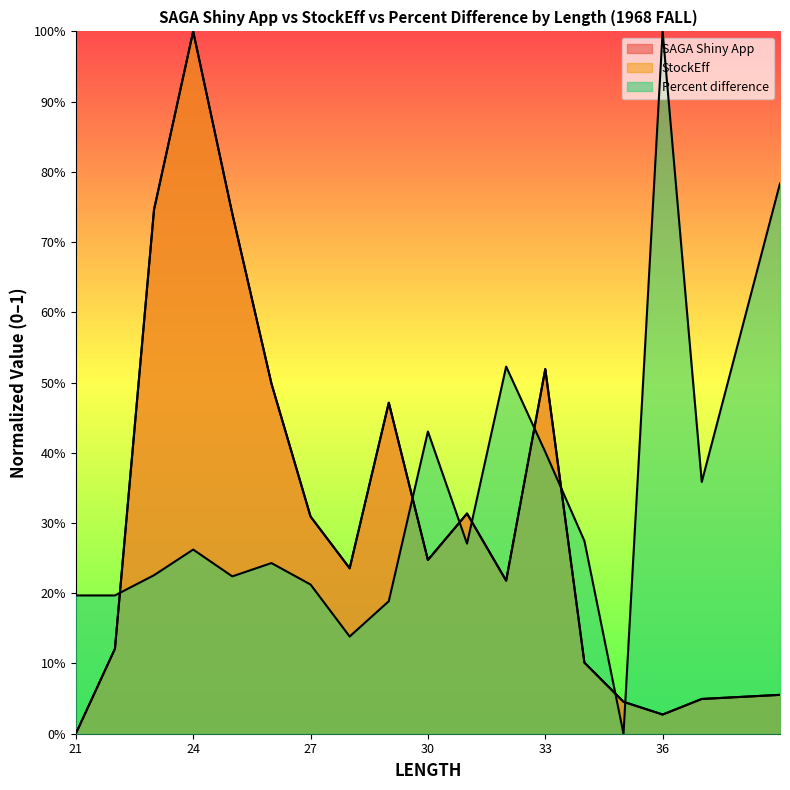

Reading left to right, what are all the values shown in this chart?

SAGA Shiny App: 0.0	0.1	0.7	1.0	0.7	0.5	0.3	0.2	0.5	0.2	0.3	0.2	0.5	0.1	0.0	0.0	0.0	0.1
StockEff: 0.0	0.1	0.7	1.0	0.7	0.5	0.3	0.2	0.5	0.2	0.3	0.2	0.5	0.1	0.0	0.0	0.0	0.1
Percent difference: 0.2	0.2	0.2	0.3	0.2	0.2	0.2	0.1	0.2	0.4	0.3	0.5	0.4	0.3	0.0	1.0	0.4	0.8